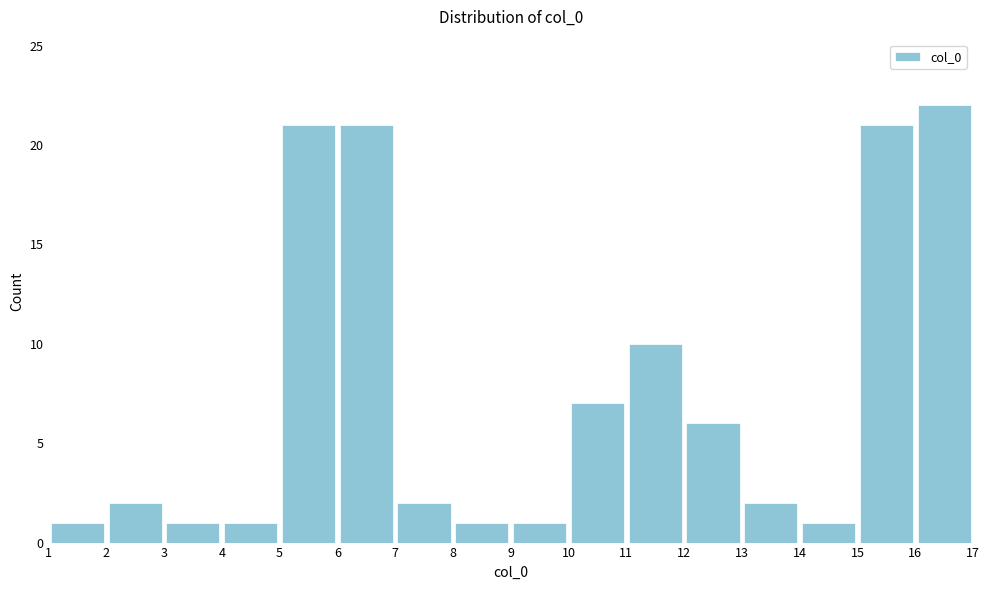

What is the height of the bar covering 15 to 16 on the x-axis? The values are not printed on the chart, so give them approximately, as read against the axis.

21